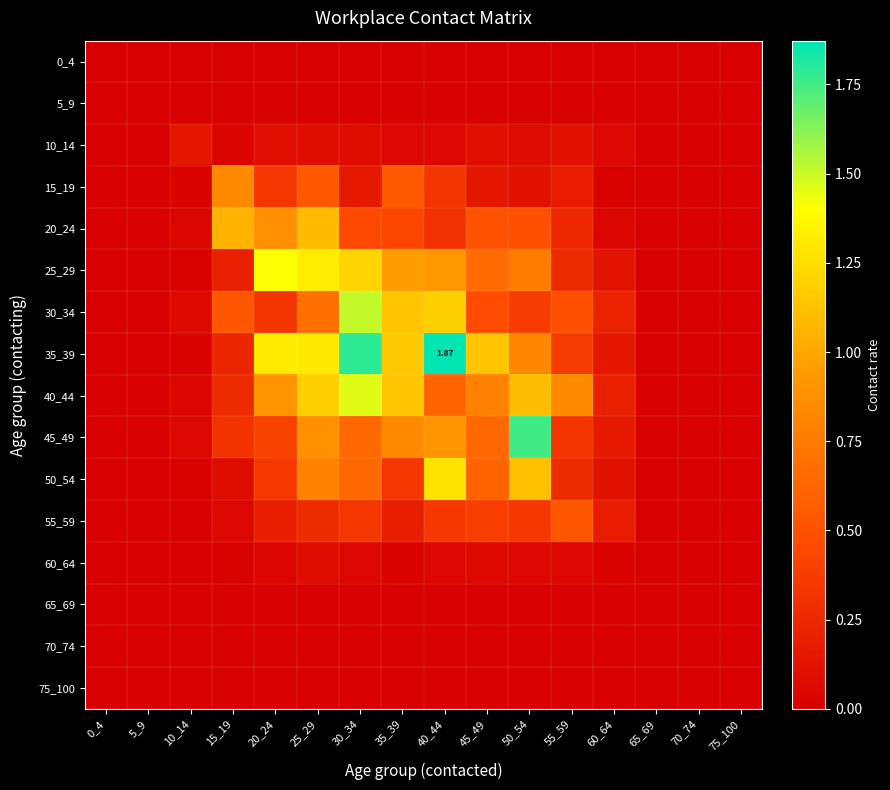

Which series has the widest spread of values?

35_39